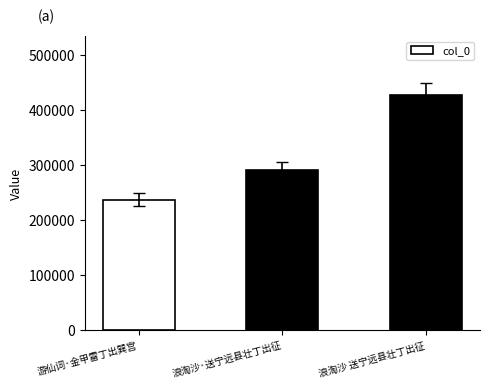

At which category does the chart reach its peak across all series?

浪淘沙 送宁远县壮丁出征